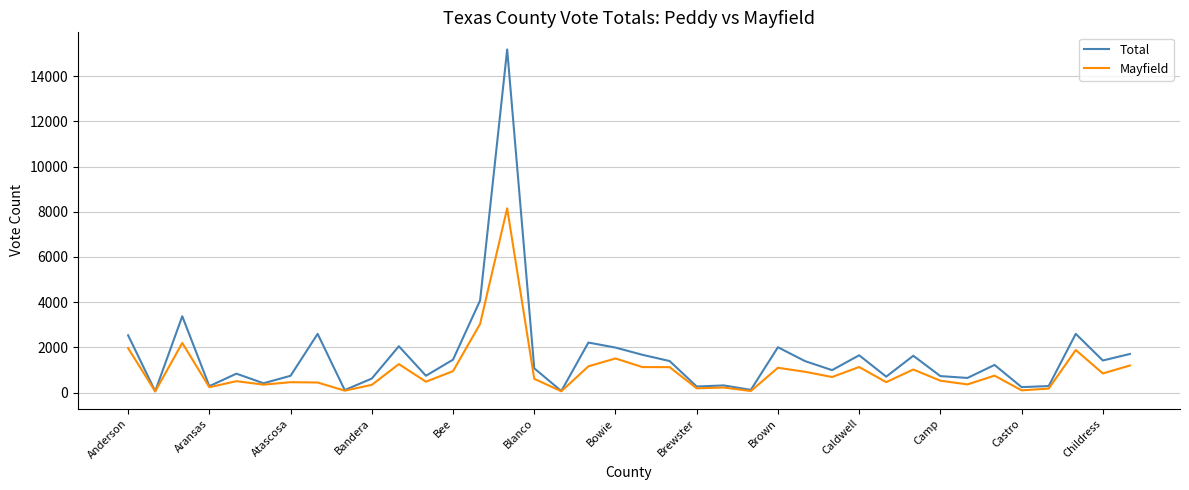

Rank the series by their maximum value, from highest to lowest.

Total, Mayfield